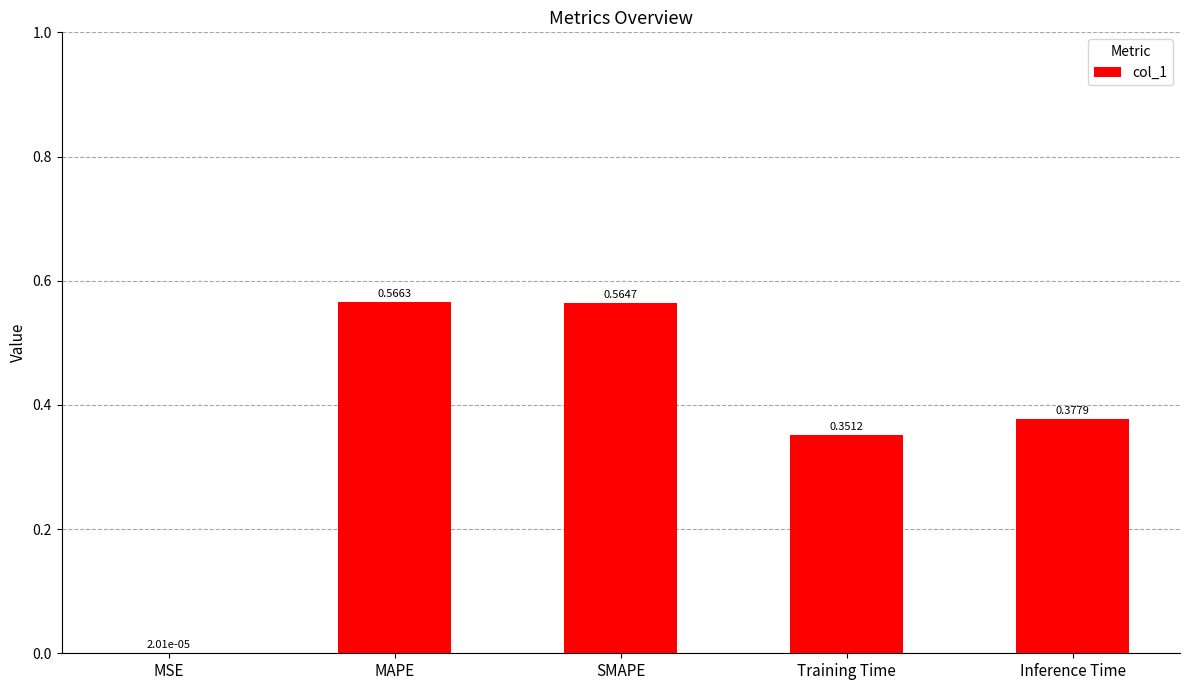

Between Training Time and Inference Time, which is larger?

Inference Time